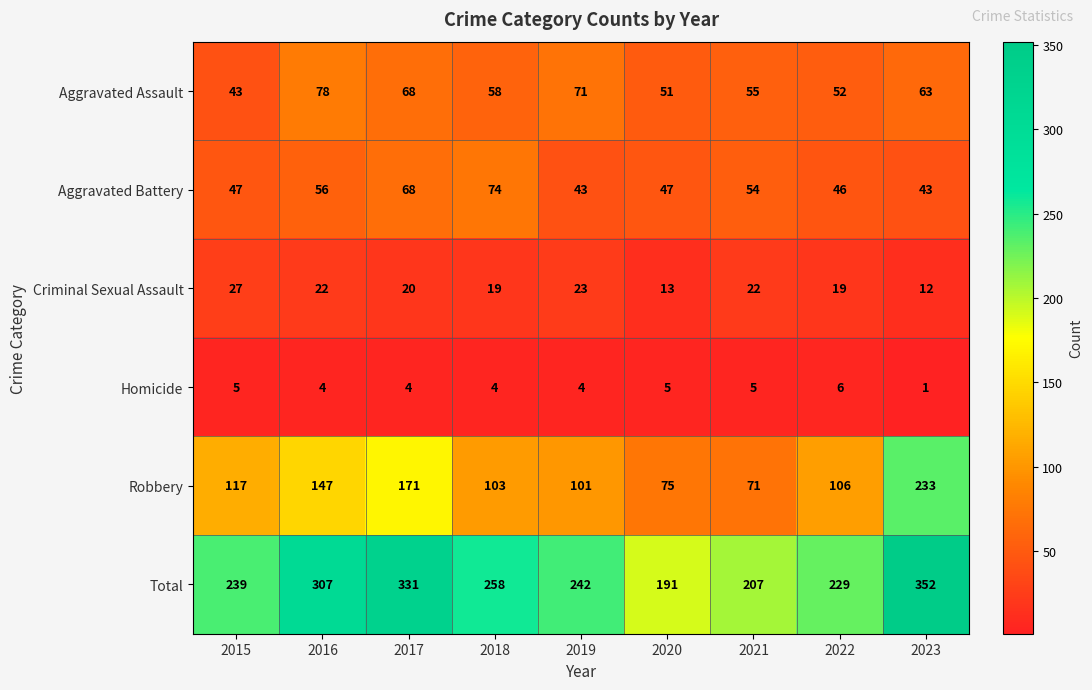

What value does the Criminal Sexual Assault series have at 2019?

23